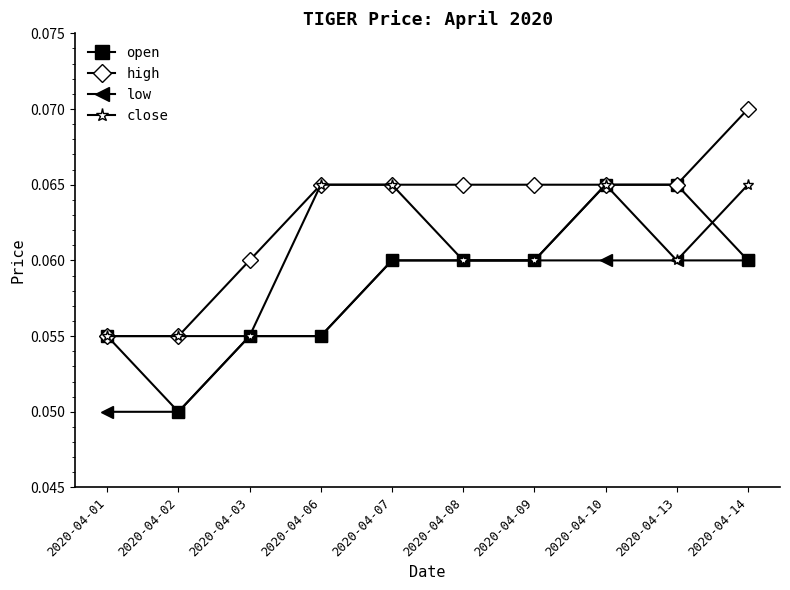

At which label is open closest to 0?

2020-04-02